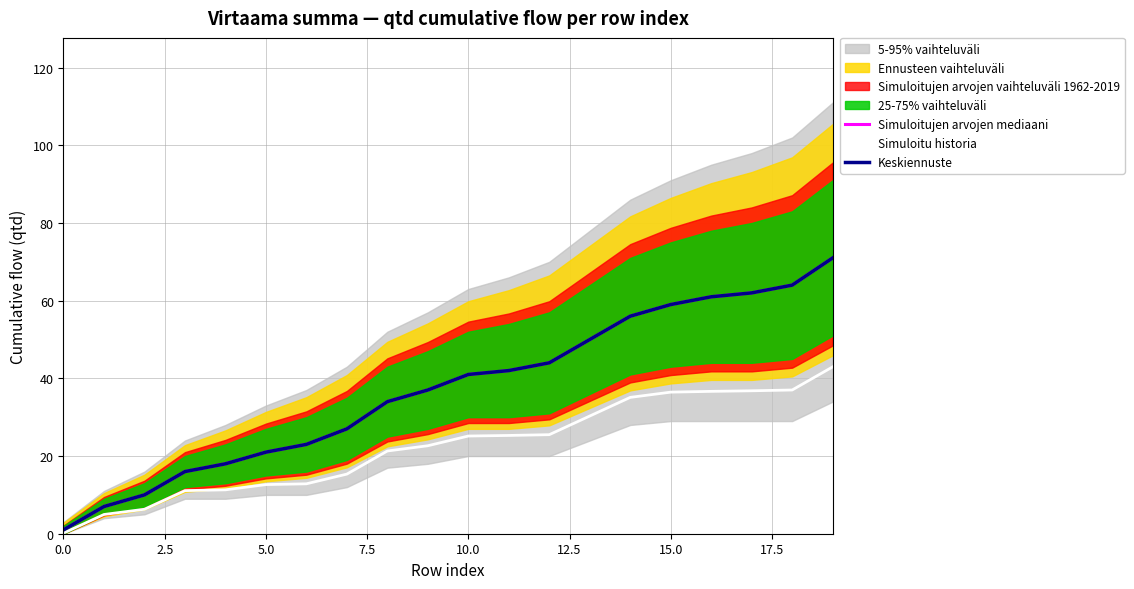

True or false: Keskiennuste has more than 1 points higher than both neighbors.

False